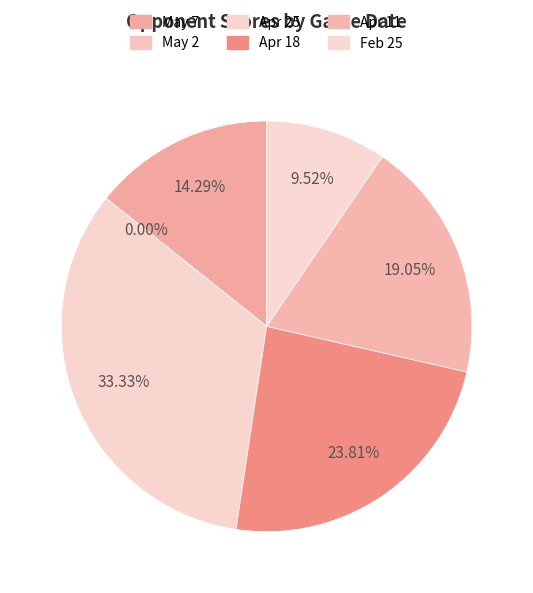

Count the number of slices in the pie.

6